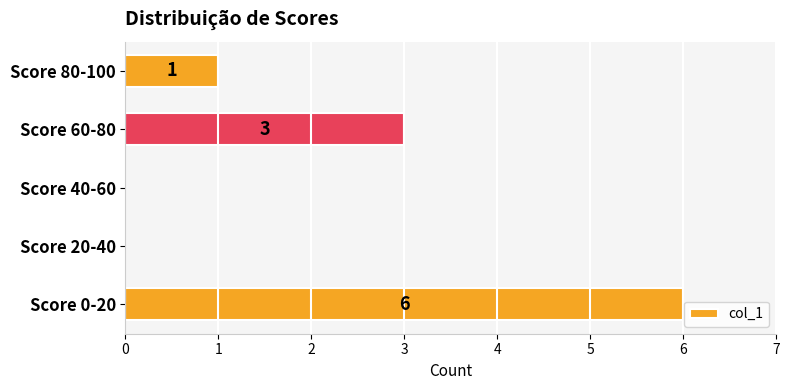

How many series are shown in this chart?

1